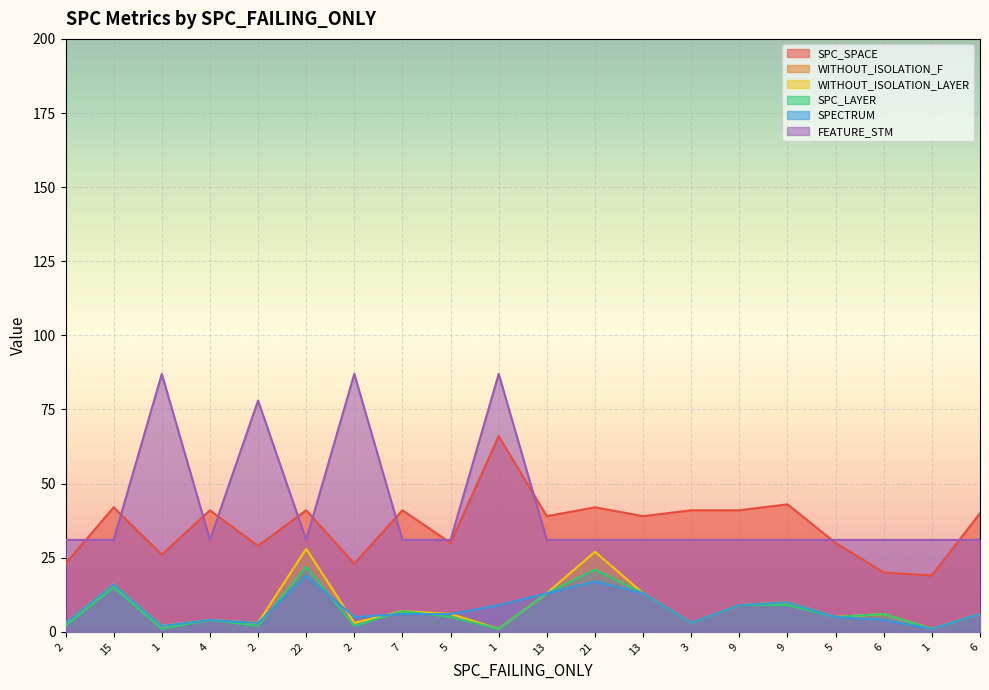

Which has a higher value, 3 or 1?

1